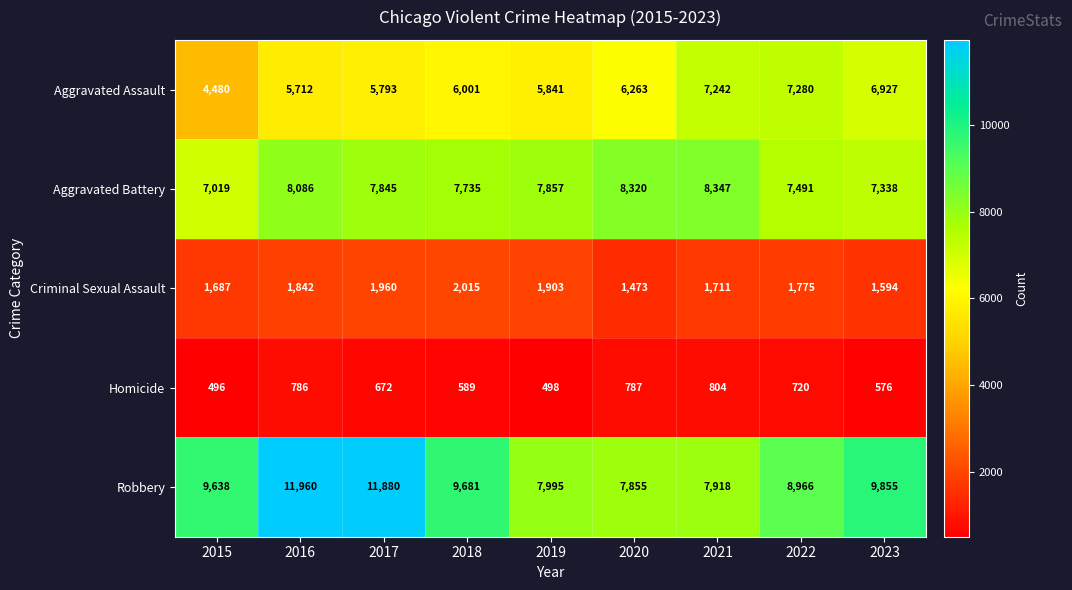

Which series has the largest total across all categories?

Robbery